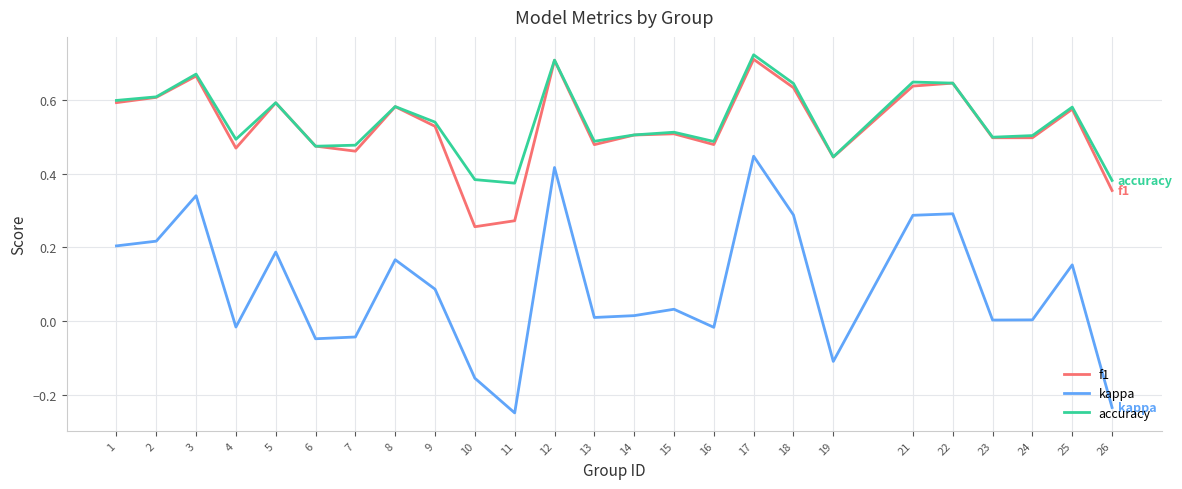

What is the total value across all series at 21?

1.6